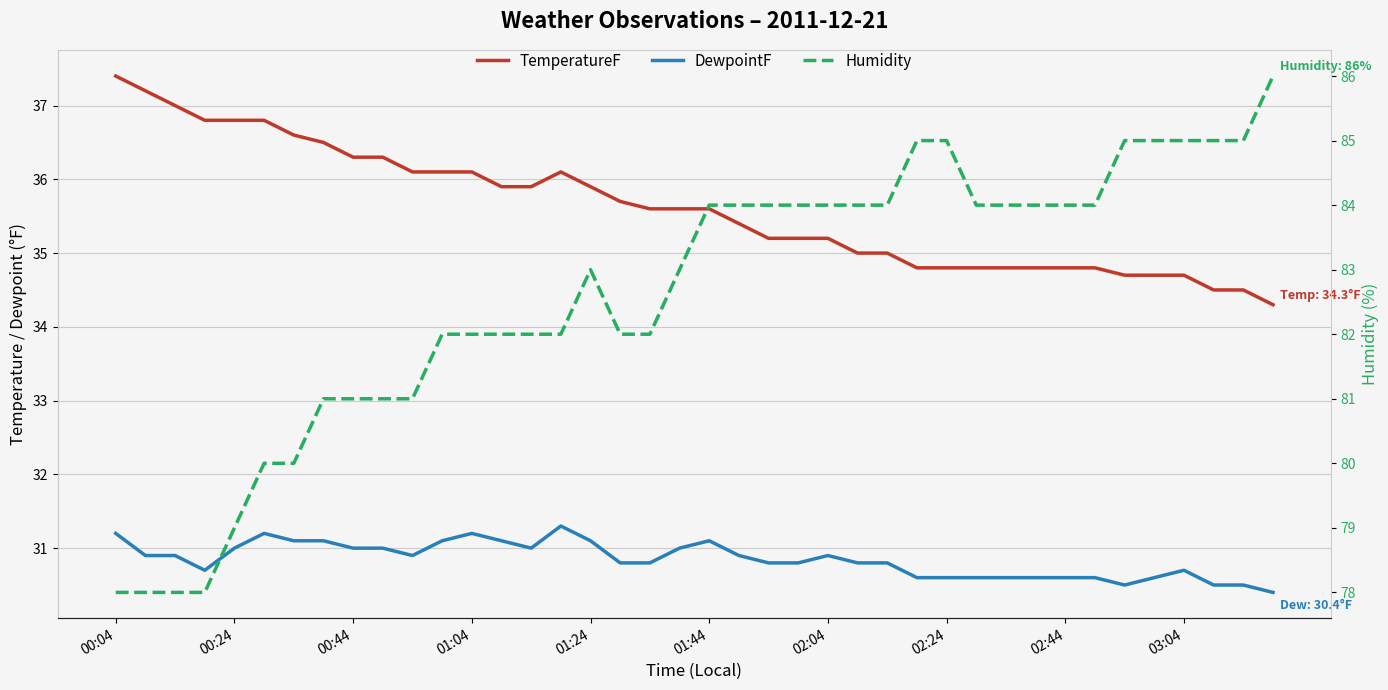

What is the sum of the DewpointF values at 35 and 01:24?

61.6